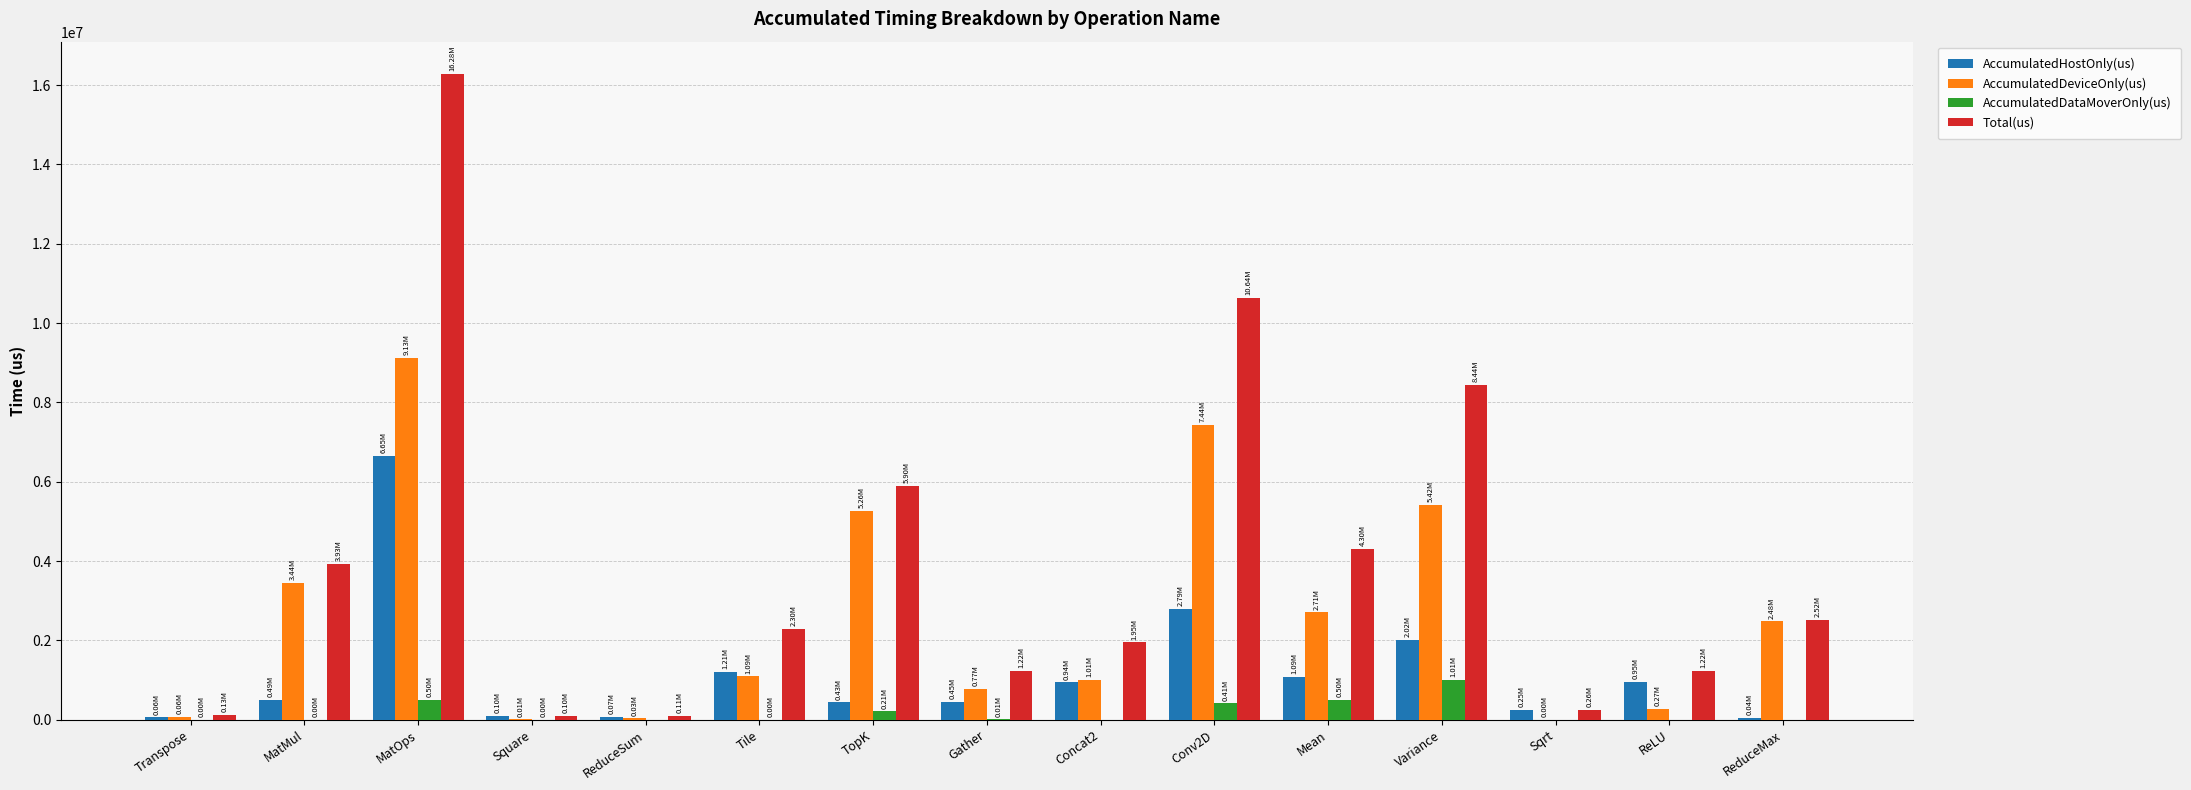

What value does the Total(us) series have at ReLU?

1222740.0